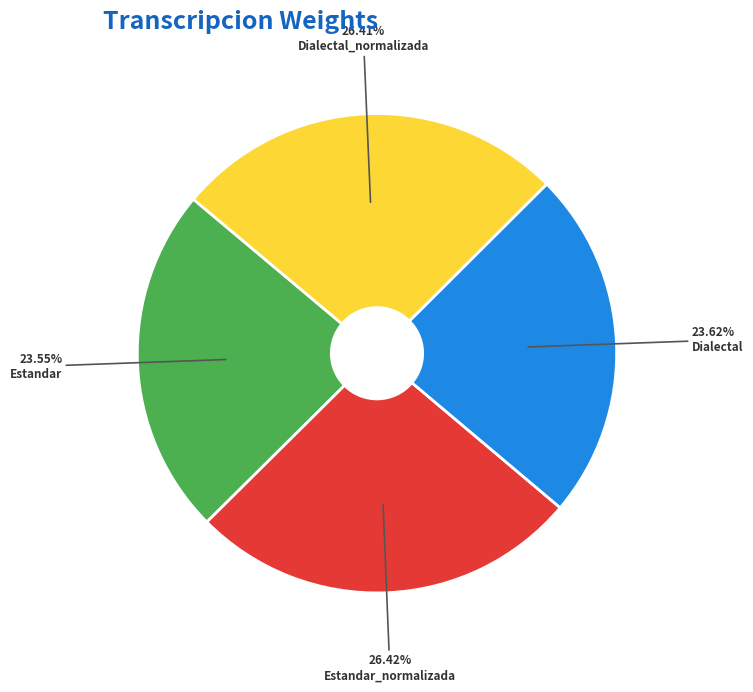

Does Estandar_normalizada represent more than half of the total?

No